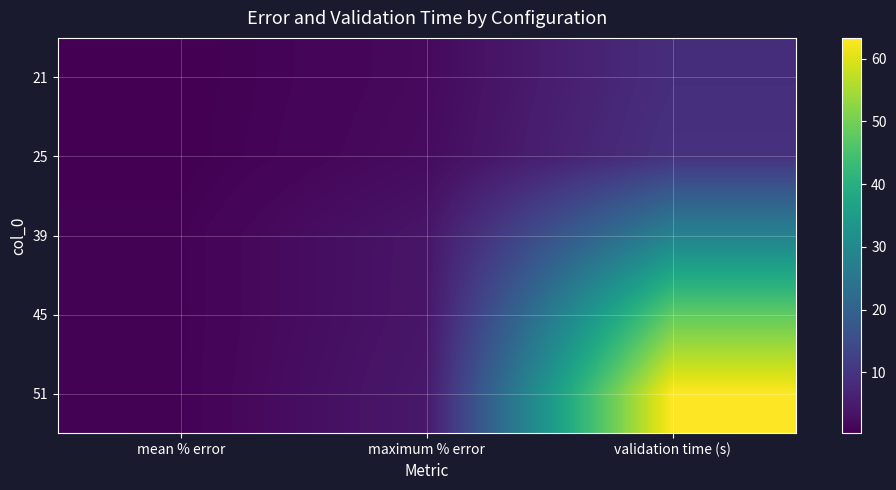

What is the difference between the highest and lowest values at validation time (s)?

54.7